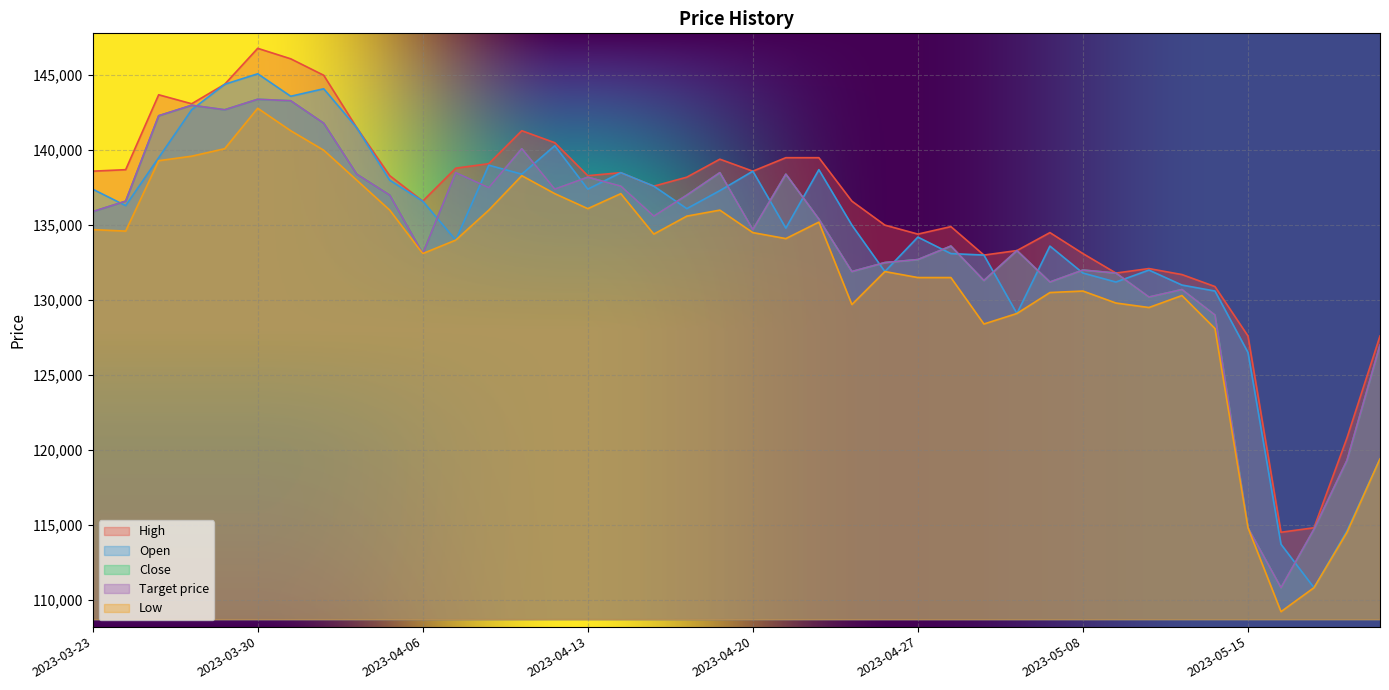

At which label is Close closest to 127100?

2023-05-19